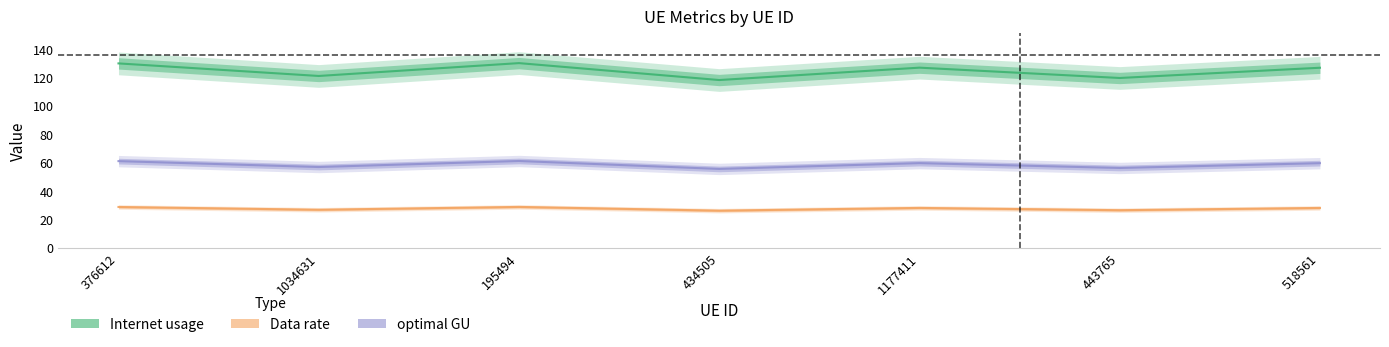

What is the minimum value for Internet usage?

118.0